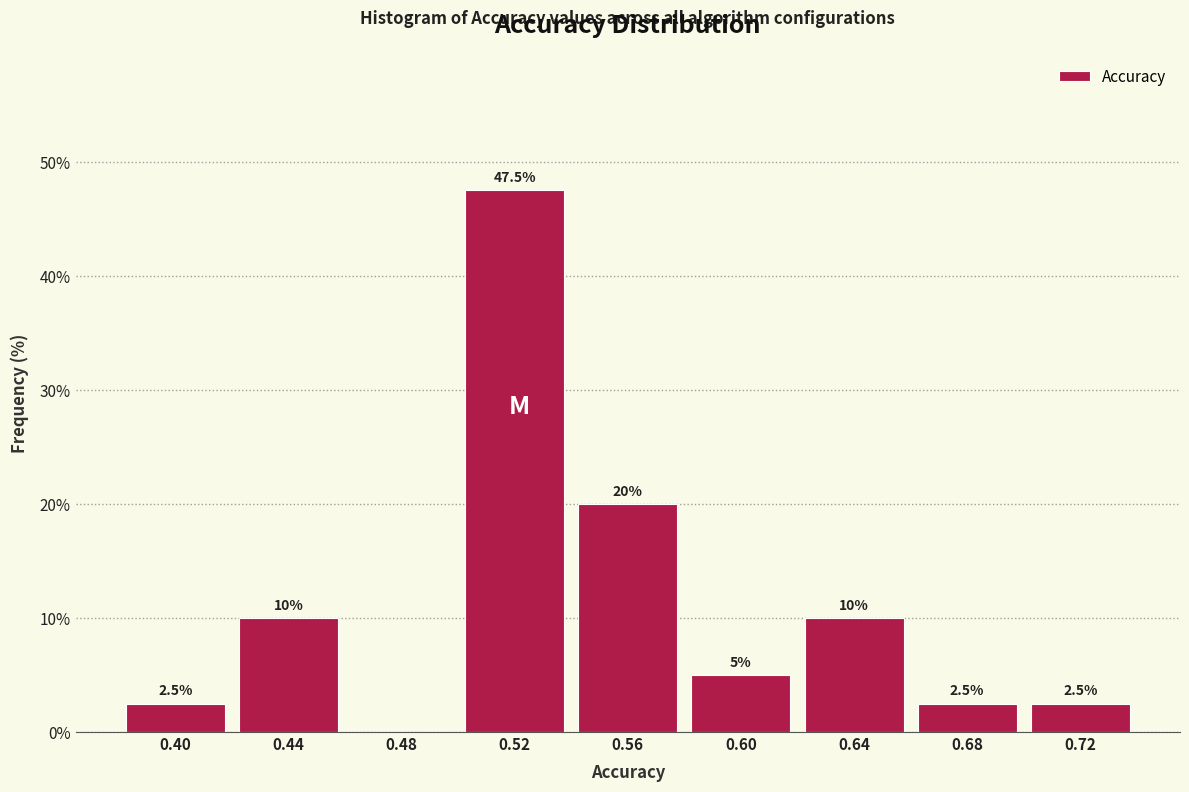

Reading left to right, list all the values displayed in this chart.

0.40=2.5	0.44=10.0	0.48=0.0	0.52=47.5	0.56=20.0	0.60=5.0	0.64=10.0	0.68=2.5	0.72=2.5